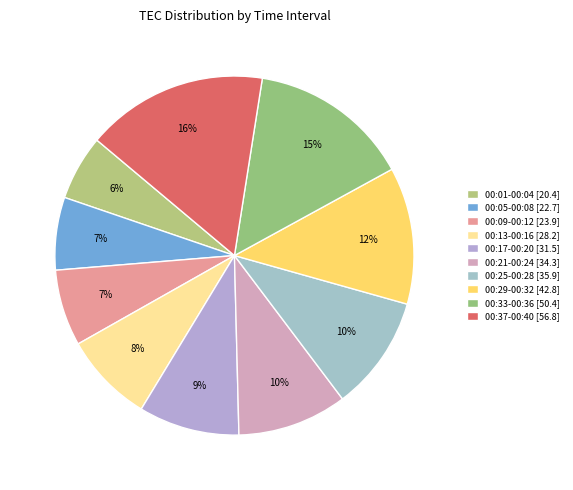

Count the number of slices in the pie.

10